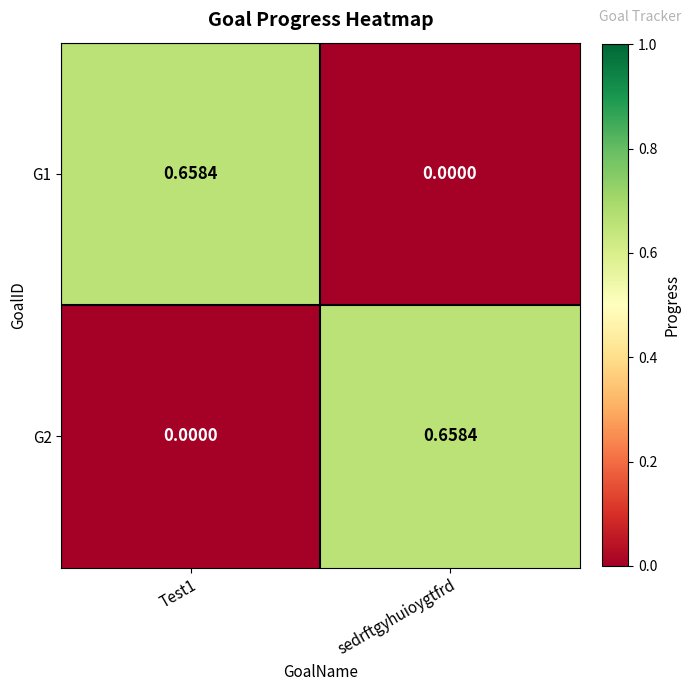

Is the value of G2 at sedrftgyhuioygtfrd greater than the value of G1 at sedrftgyhuioygtfrd?

Yes